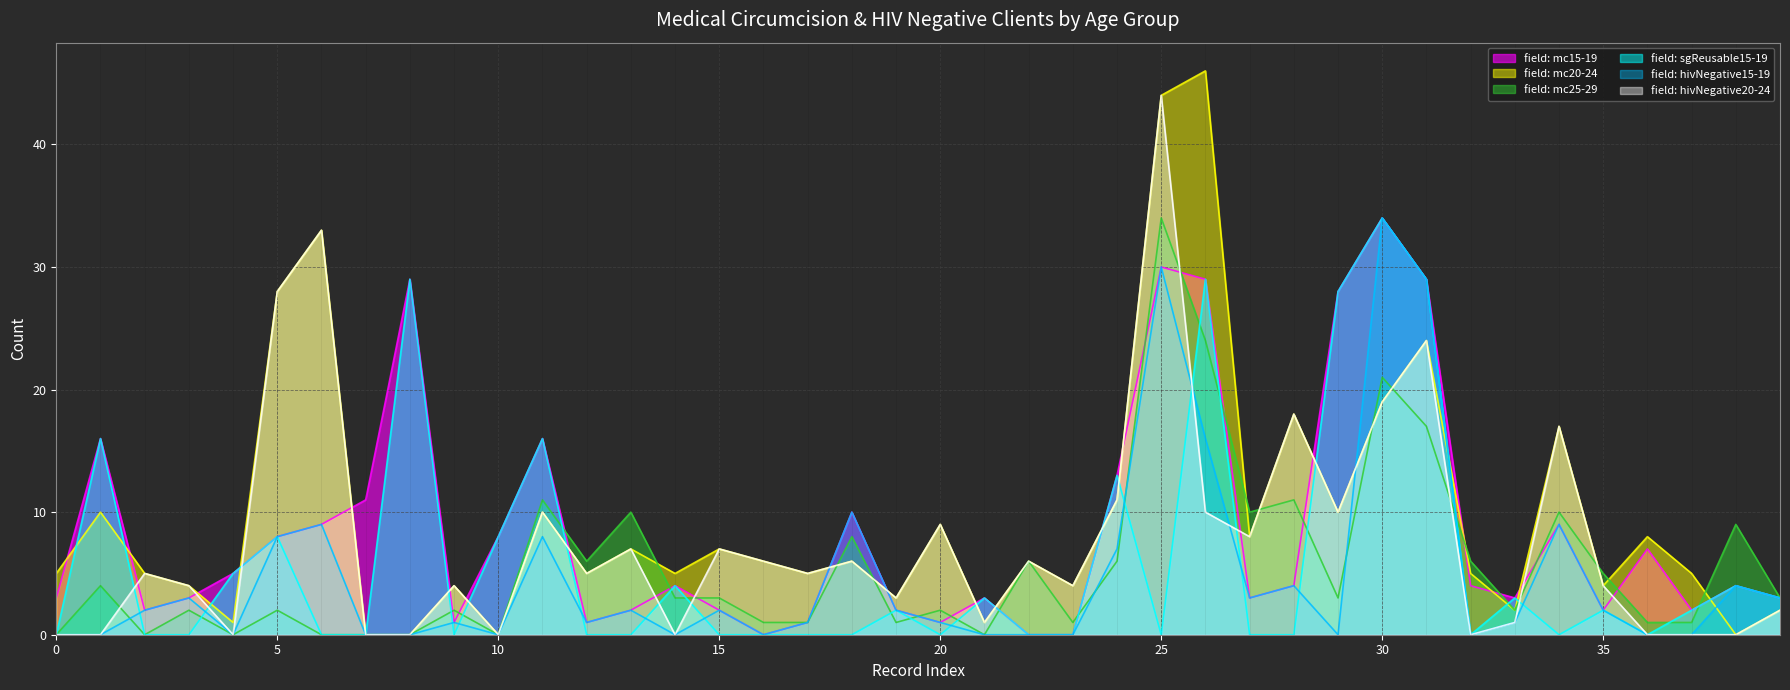

True or false: field: hivNegative20-24 has a value of 7 at 13.

True